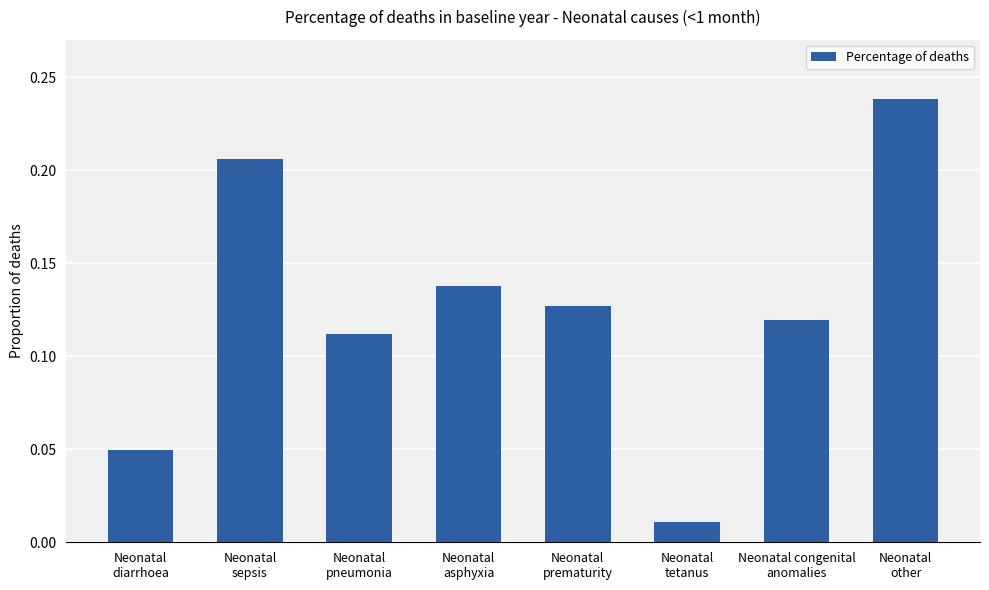

How many distinct data groups are displayed?

1